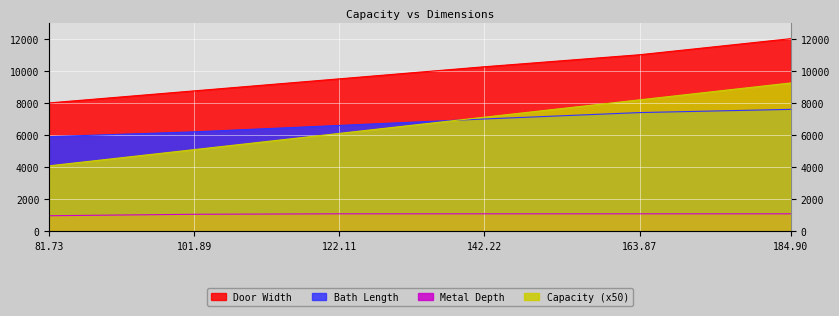

At how many categories does at least one series exceed 9942?

3